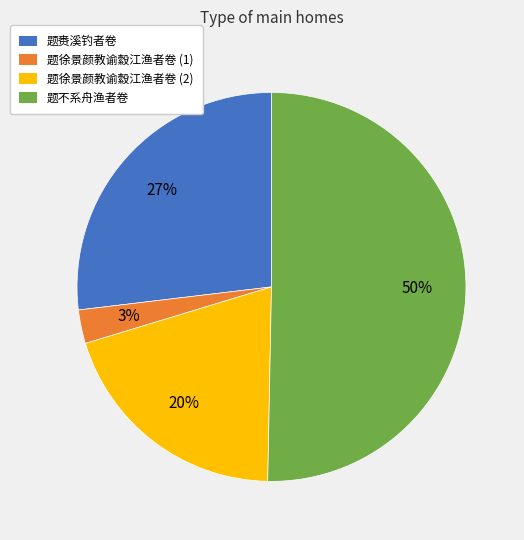

To the nearest percent, what is the average slice percentage?

25%